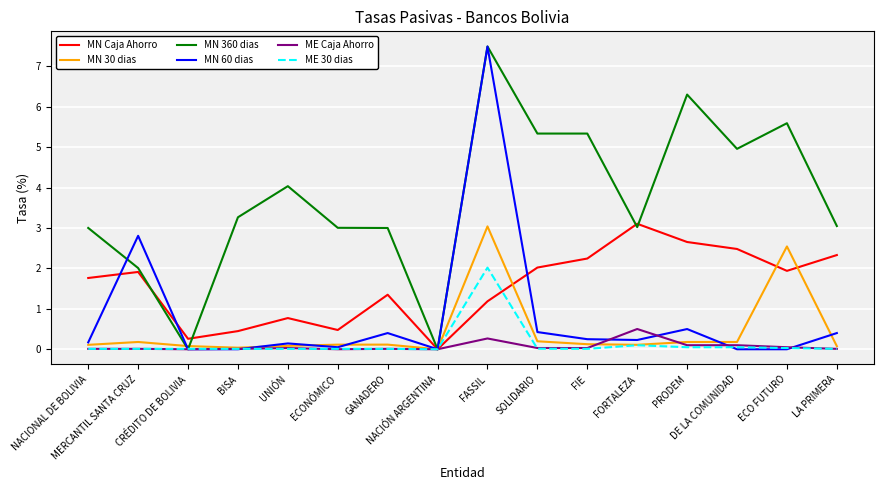

What is the total value across all series at MERCANTIL SANTA CRUZ?

6.9